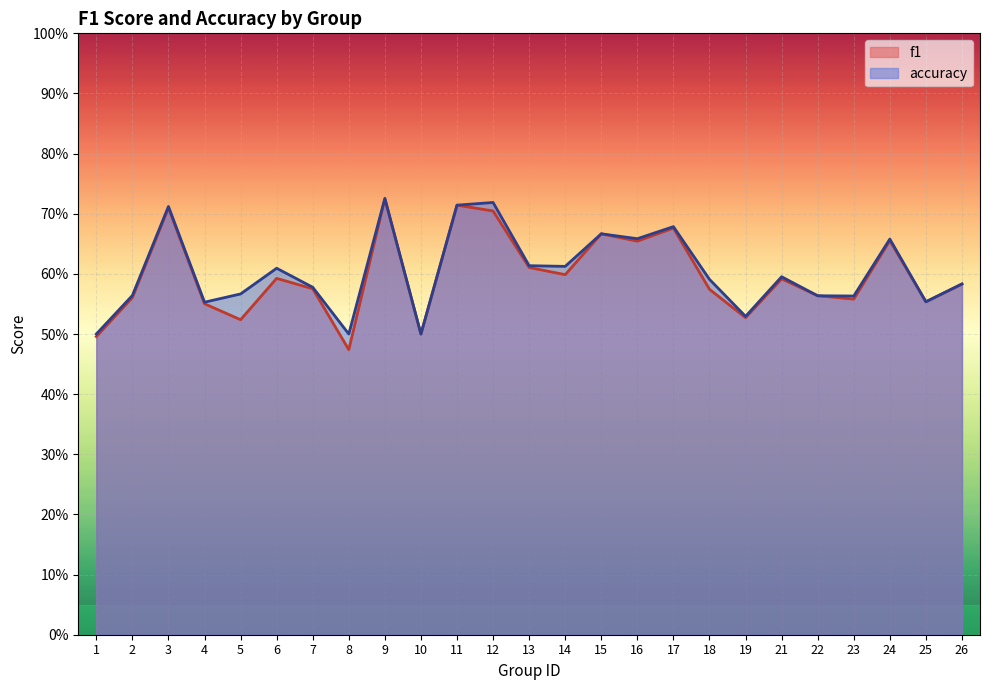

At which category is the sum across all series the highest?

9